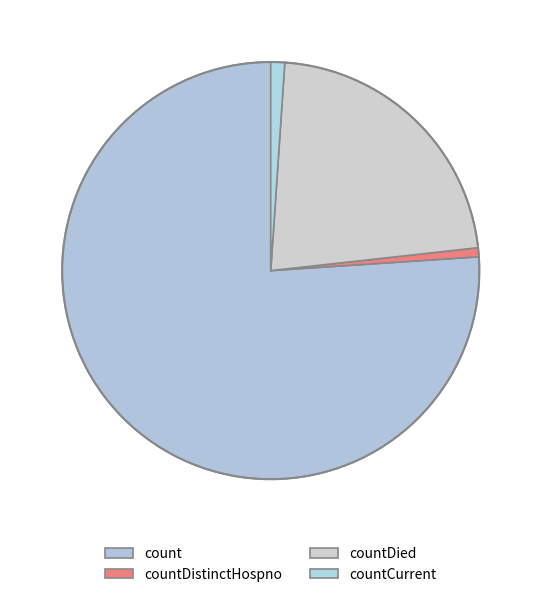

How many slices are in this pie chart?

4